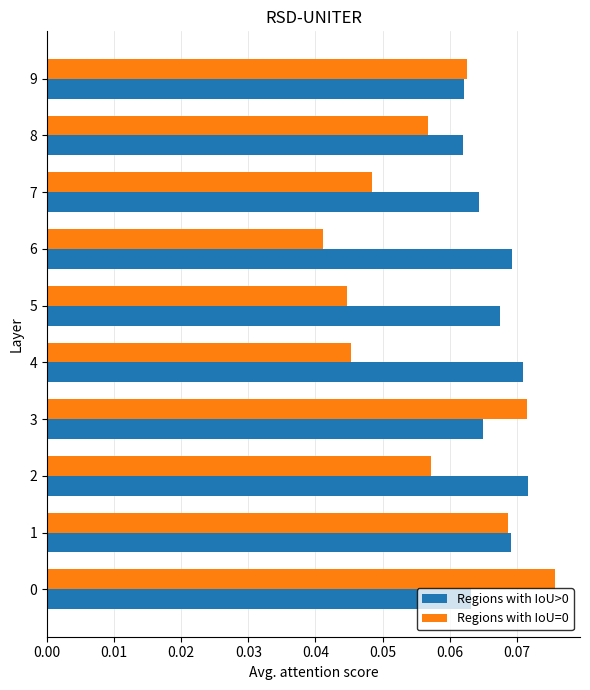

At how many categories does at least one series exceed 0?

10